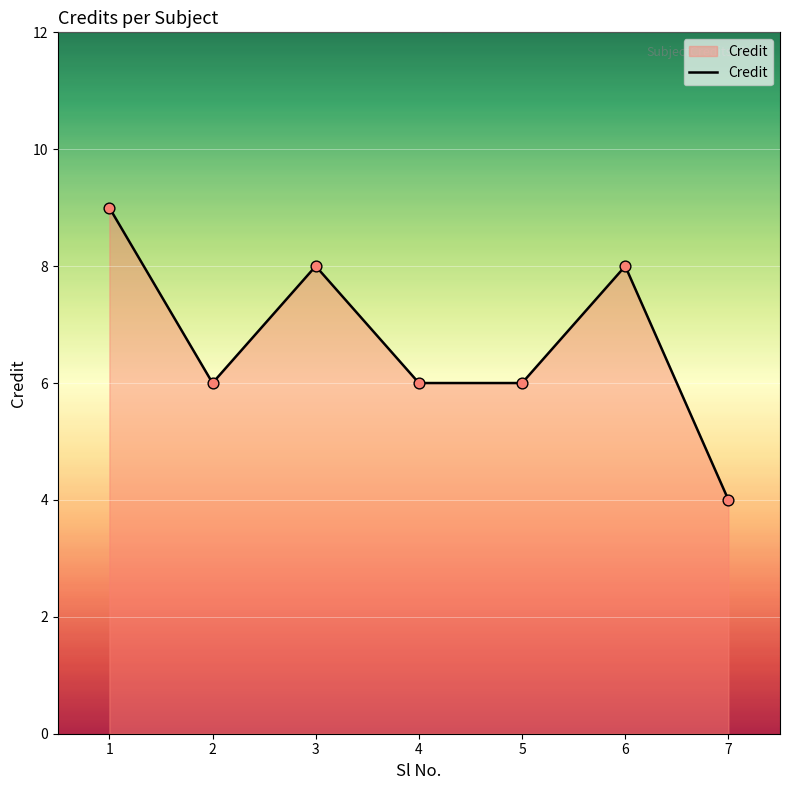

Between 3 and 7, which is larger?

3